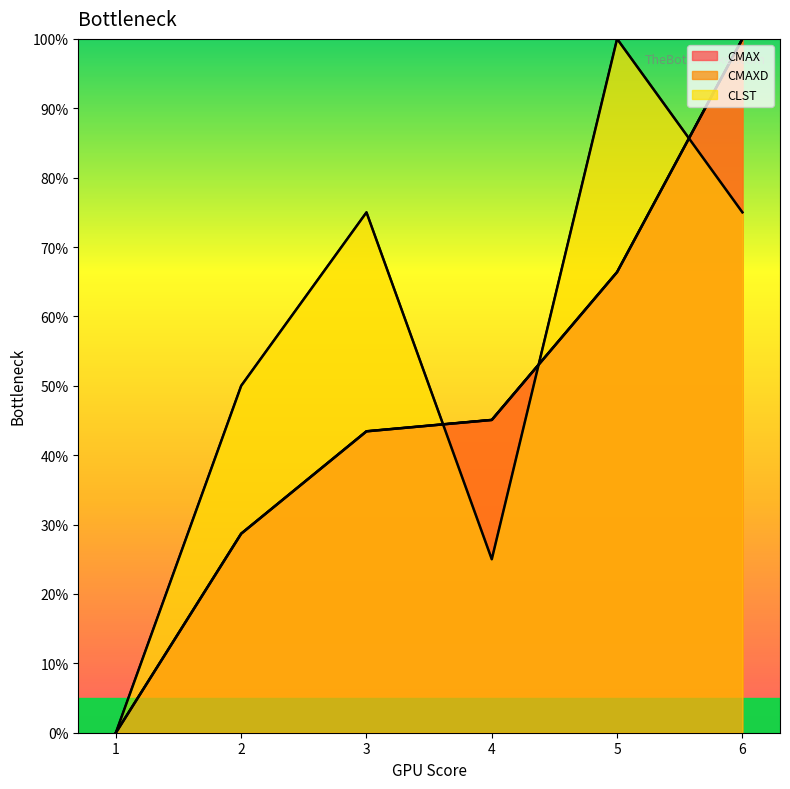

True or false: CMAXD has a value of 66.4 at 5.

True